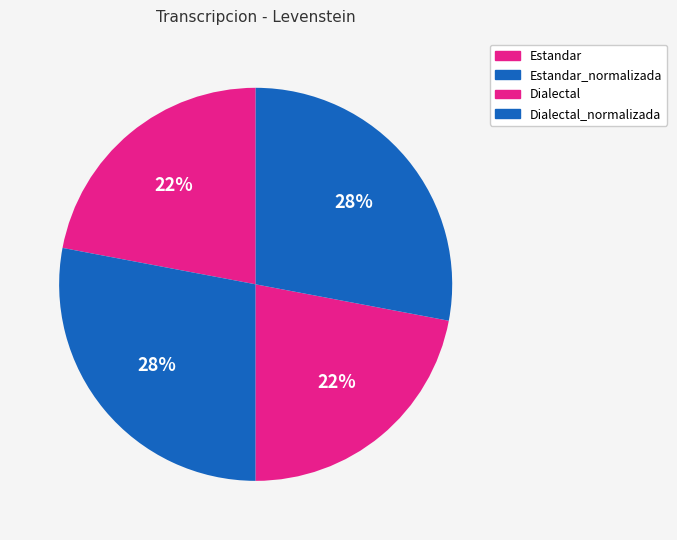

Between Estandar_normalizada and Dialectal_normalizada, which is larger?

Estandar_normalizada